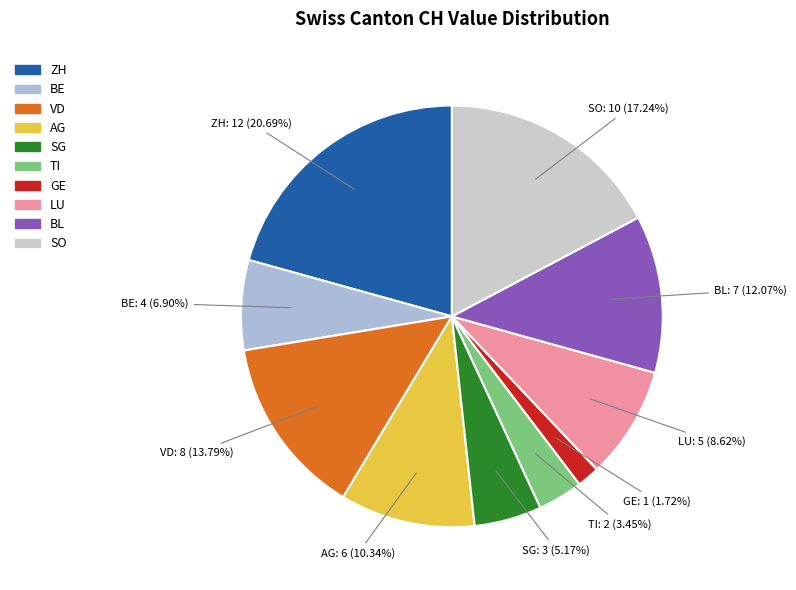

How much of the chart is everything except VD?

86.2%